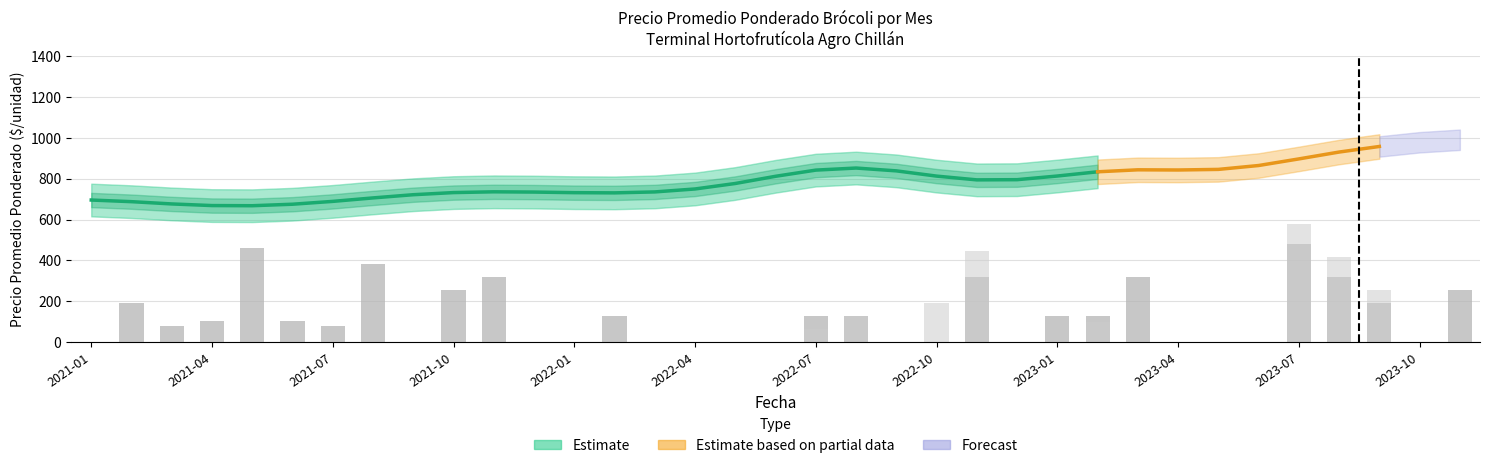

Between 2021-04 and 23, which is larger?

23